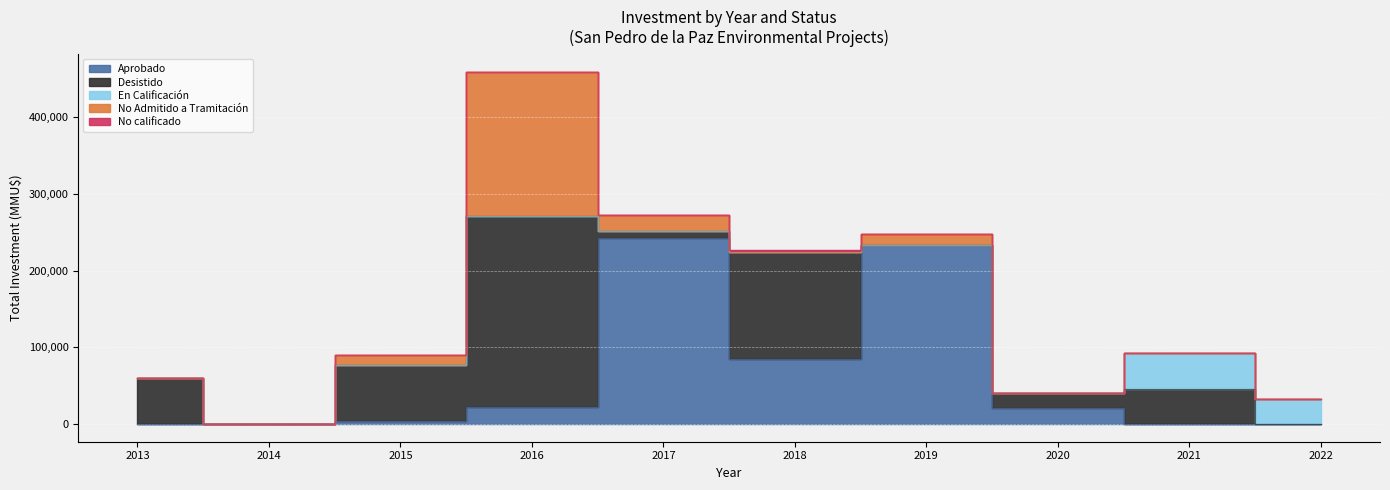

How many distinct data groups are displayed?

5